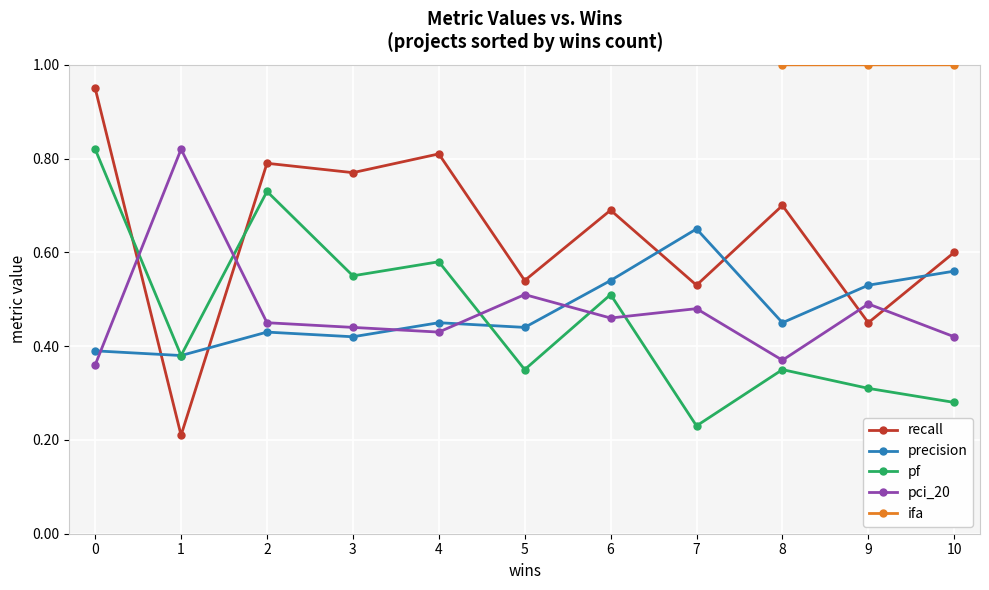

Rank the categories by pf value from highest to lowest.

0, 2, 4, 3, 6, 1, 5, 8, 9, 10, 7